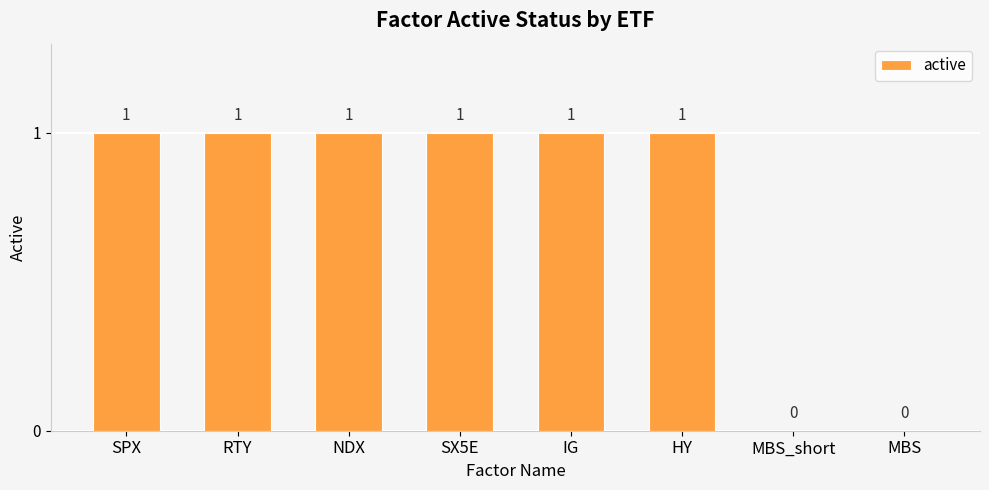

True or false: the data shows 1 at HY.

True